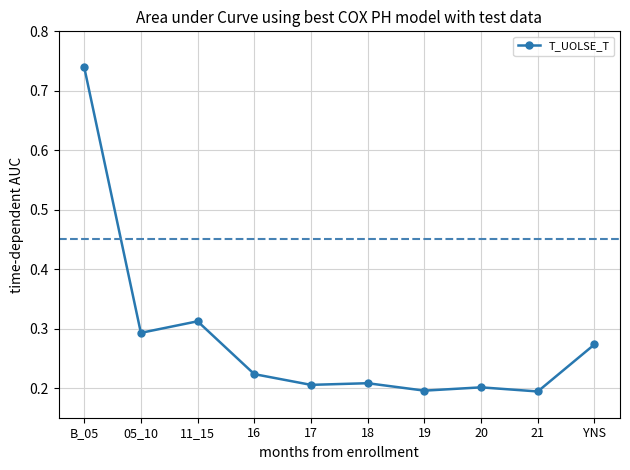

Does the chart have visible grid lines?

Yes